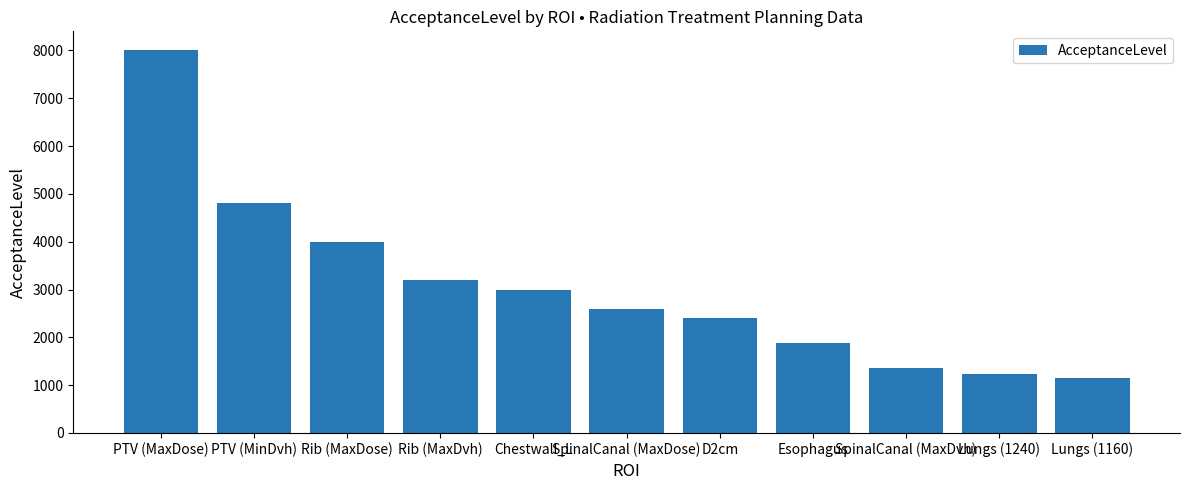

Rank the categories by value from lowest to highest.

Lungs (1160), Lungs (1240), SpinalCanal (MaxDvh), Esophagus, D2cm, SpinalCanal (MaxDose), Chestwall_L, Rib (MaxDvh), Rib (MaxDose), PTV (MinDvh), PTV (MaxDose)